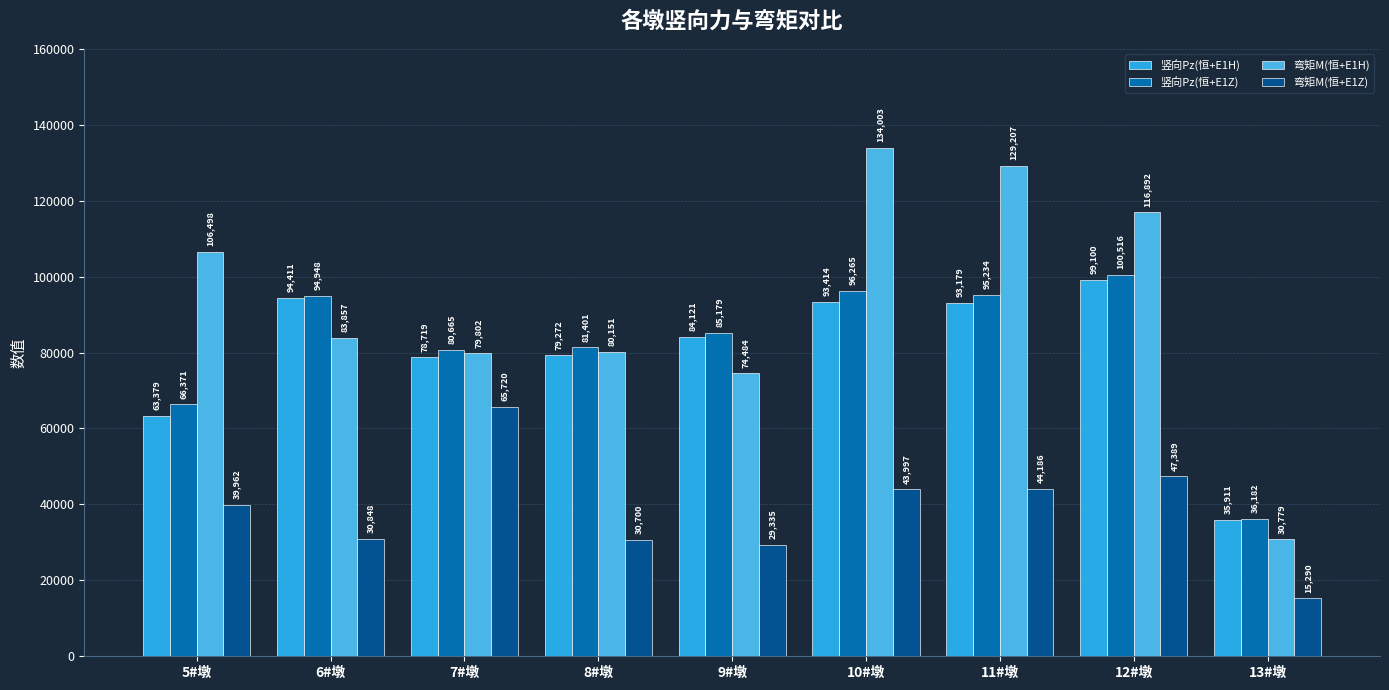

At which label is 弯矩M(恒+E1Z) closest to 40505?

5#墩